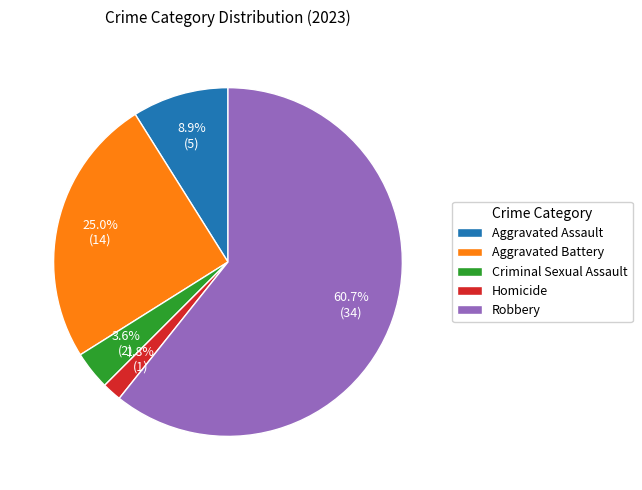

How many segments does this pie chart have?

5